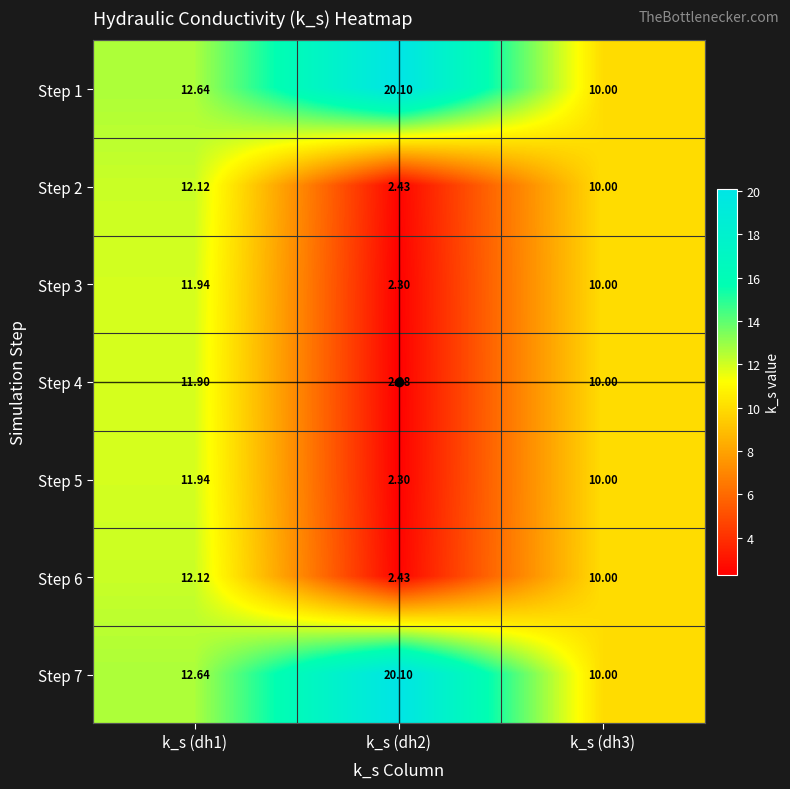

Which series has the largest range (max minus min)?

Step 1